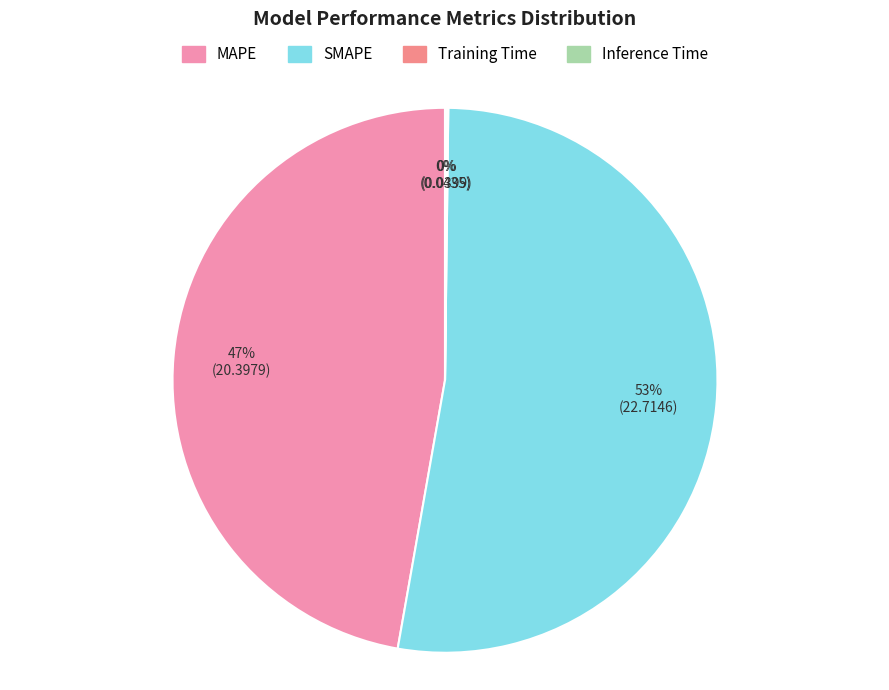

Which category accounts for the majority?

SMAPE